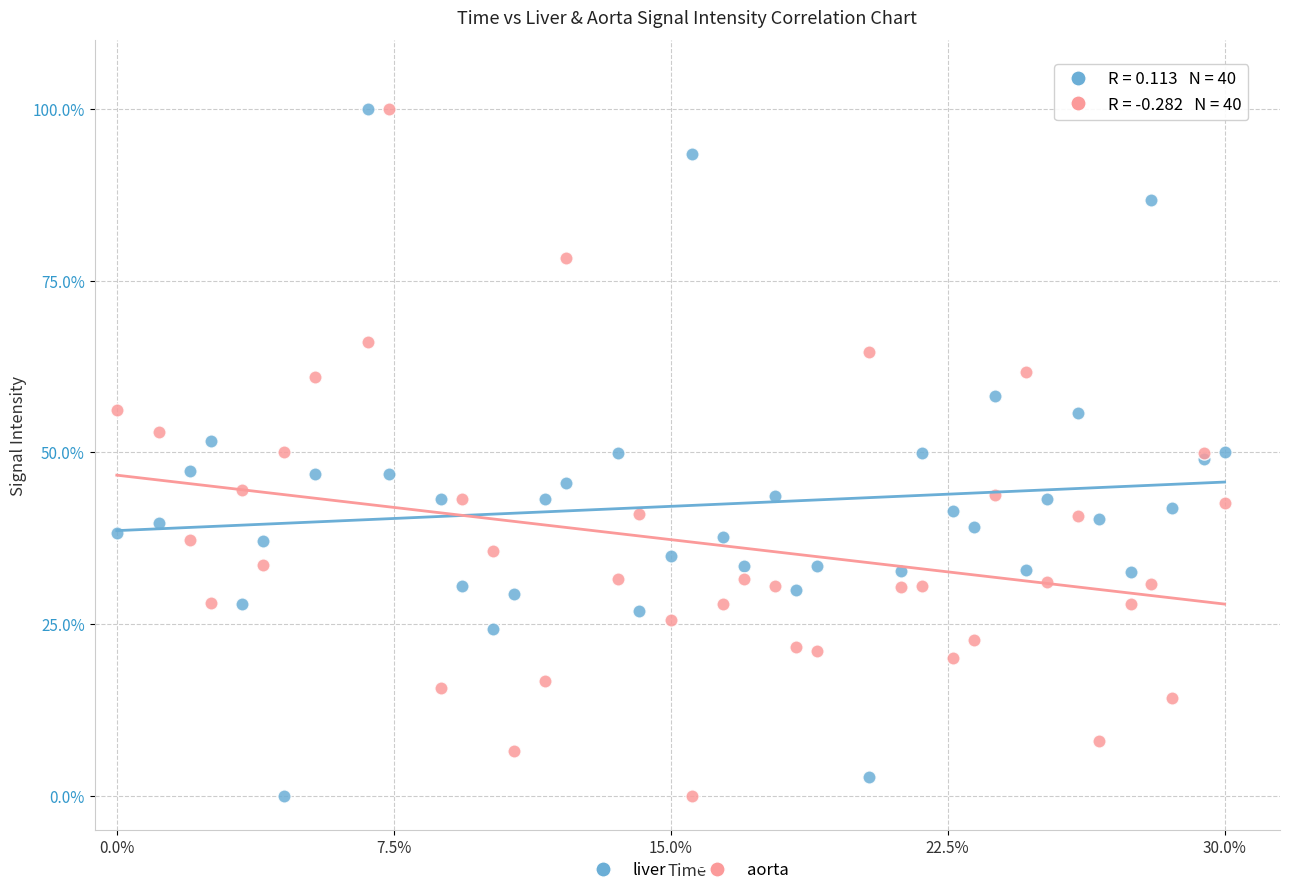

What is the X range (max minus min) for the scatter plot?

1.0